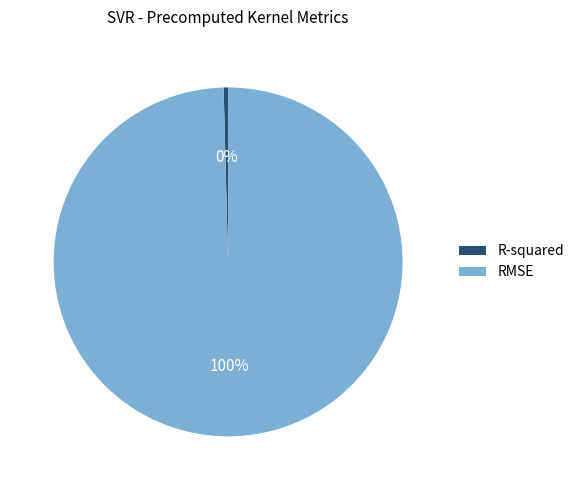

Does RMSE account for over 50% of the chart?

Yes